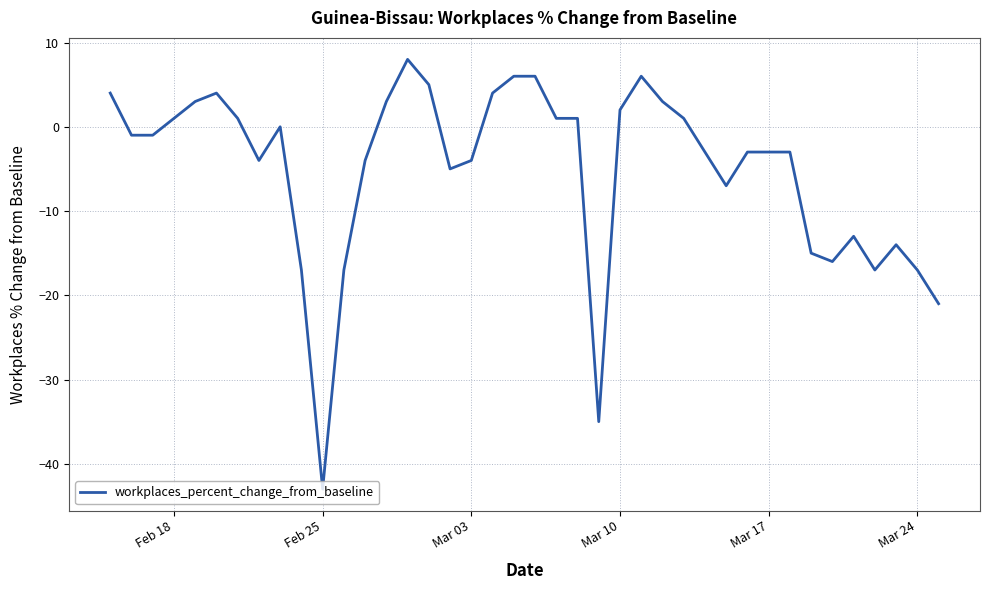

What is the maximum value shown in the chart?

8